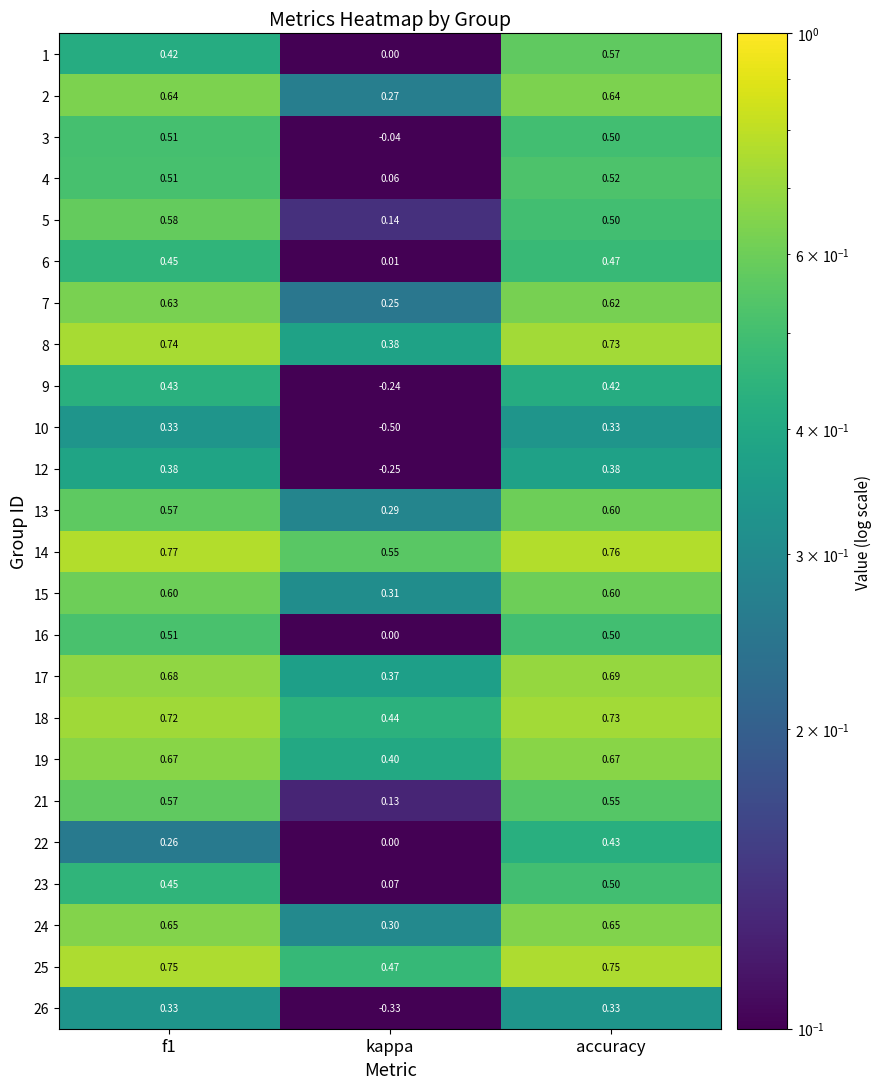

Which label corresponds to the smallest value in the chart?

kappa